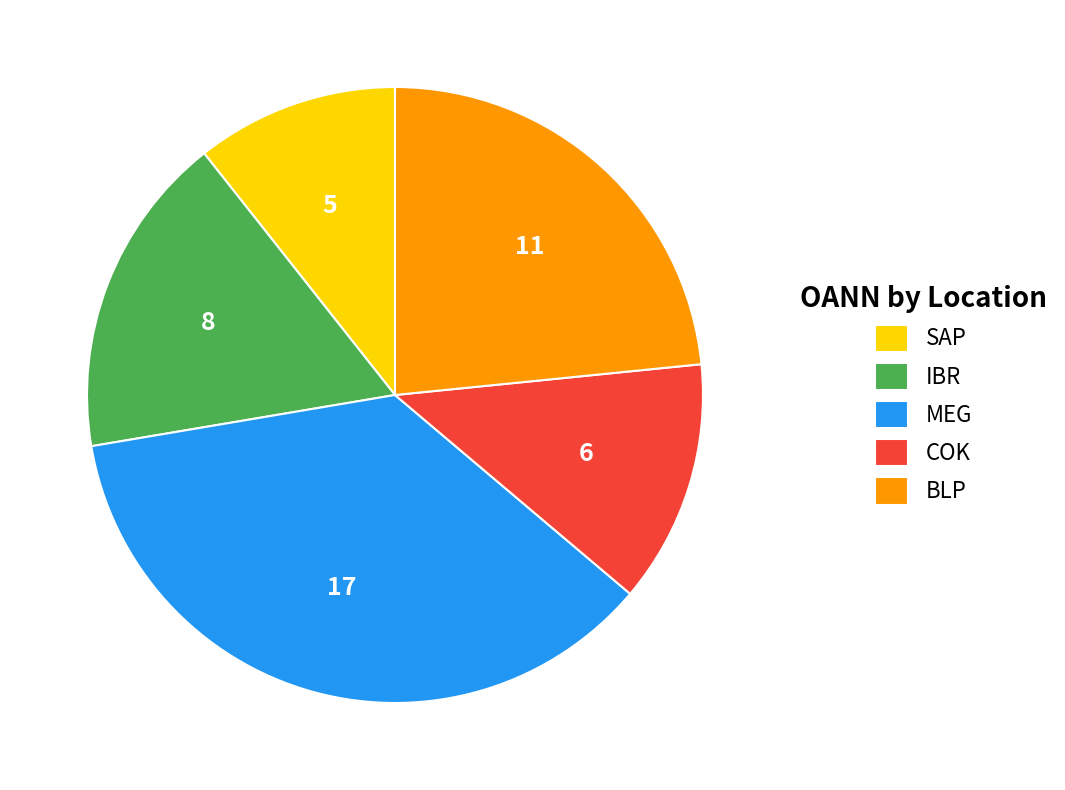

Which slice is the largest?

MEG